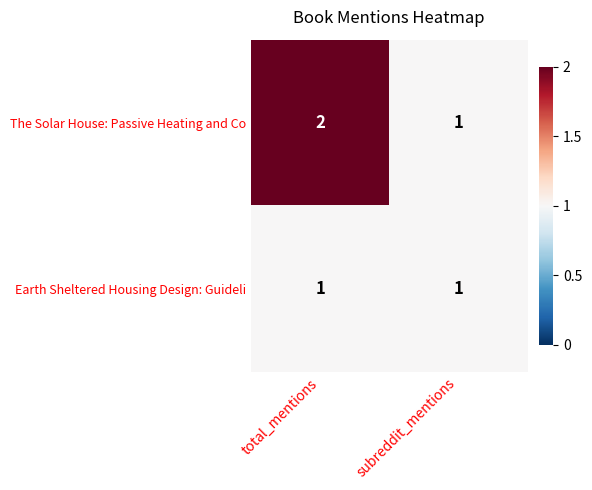

What is the sum of all The Solar House: Passive Heating and Co values?

3